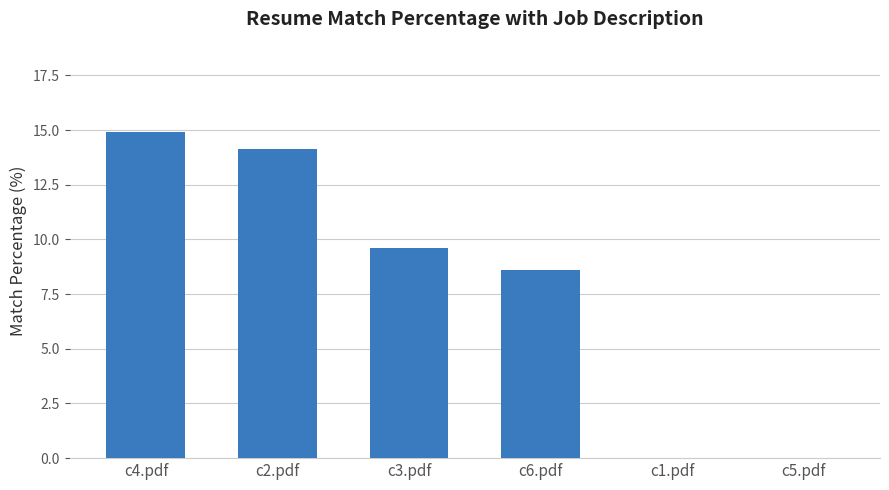

Which category has the highest value across all series?

c4.pdf